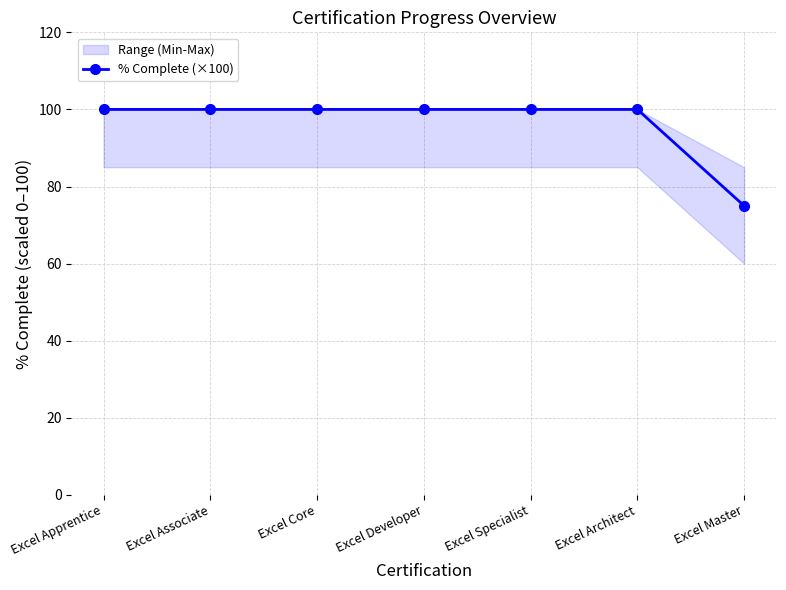

What is the smallest value displayed?

75